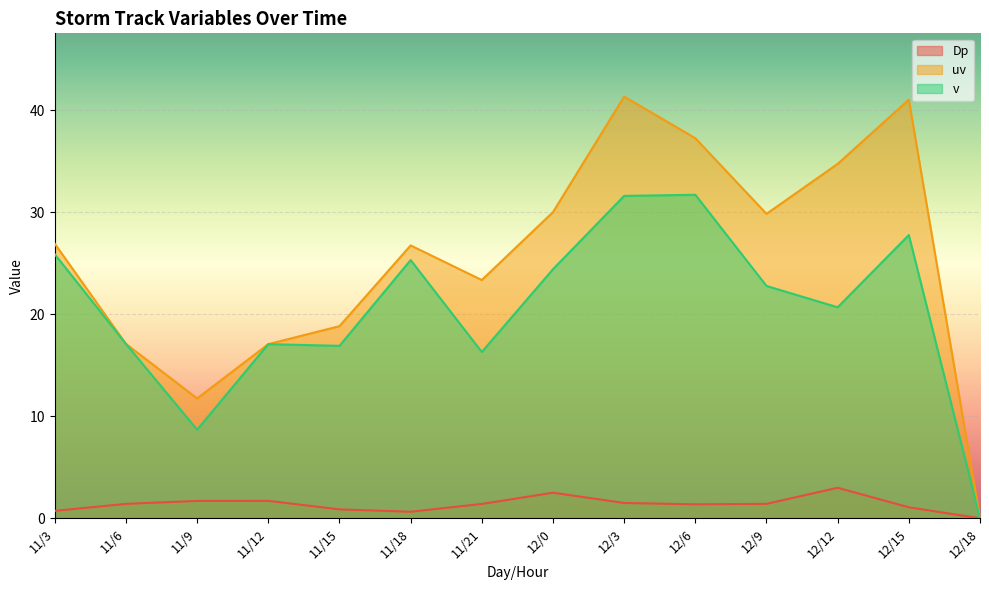

What is the spread (max minus min) of values at 11/6?

15.7